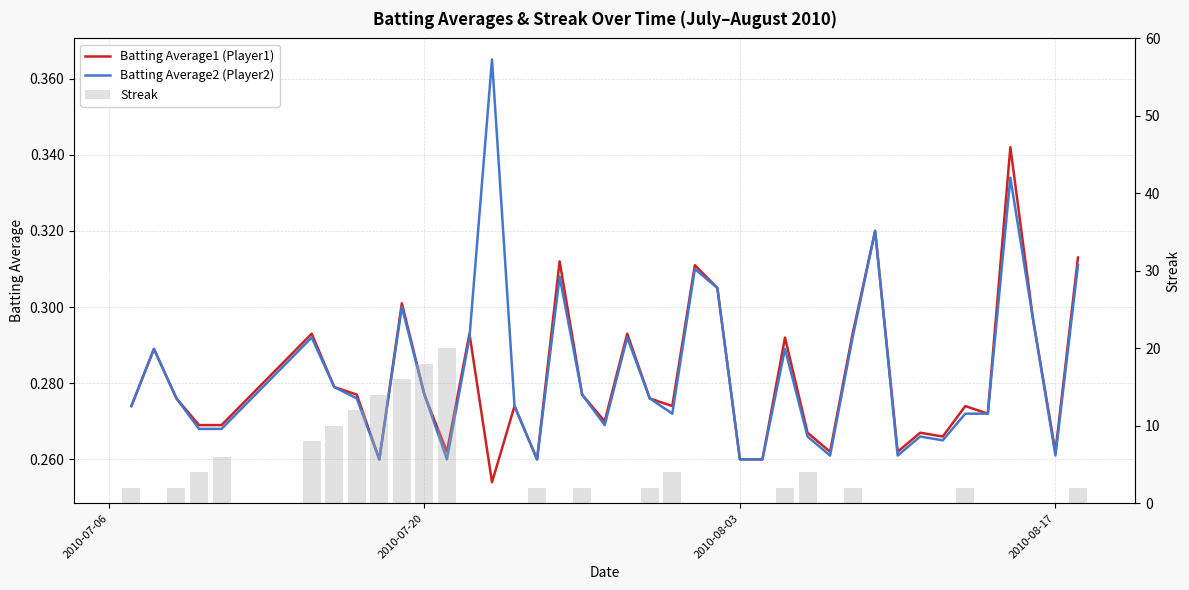

What are all the series names shown in the legend?

Batting Average1 (Player1), Batting Average2 (Player2), Streak